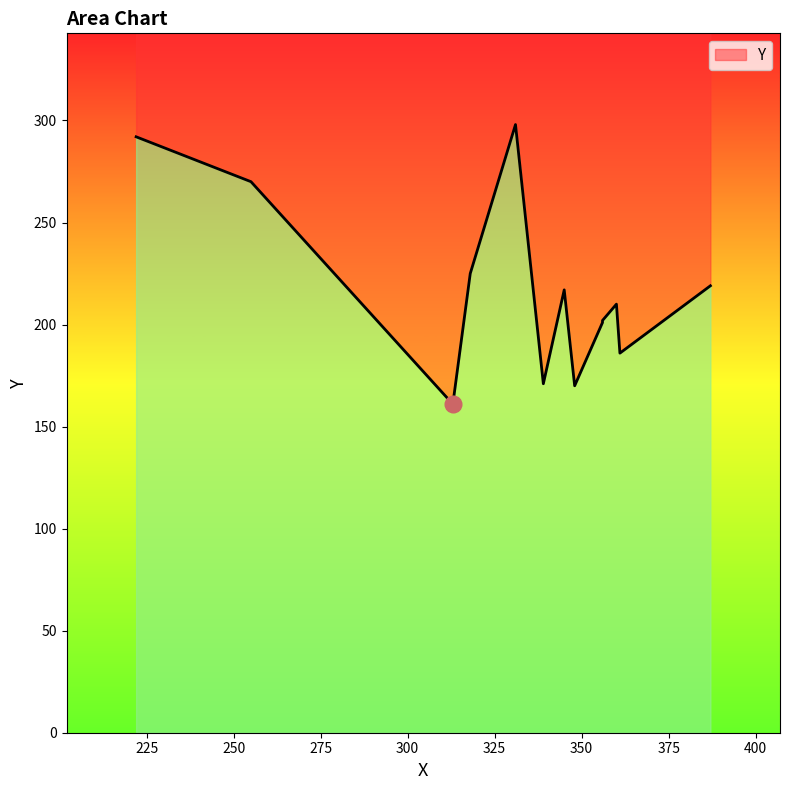

Which has a higher value, 387 or 356?

387